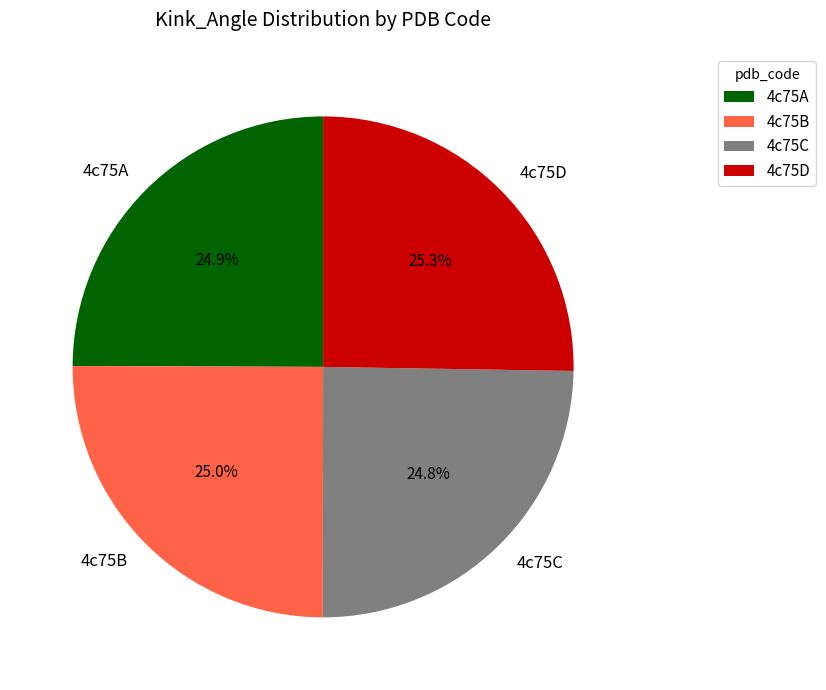

To the nearest percent, what is the combined percentage of 4c75A and 4c75C?

50%